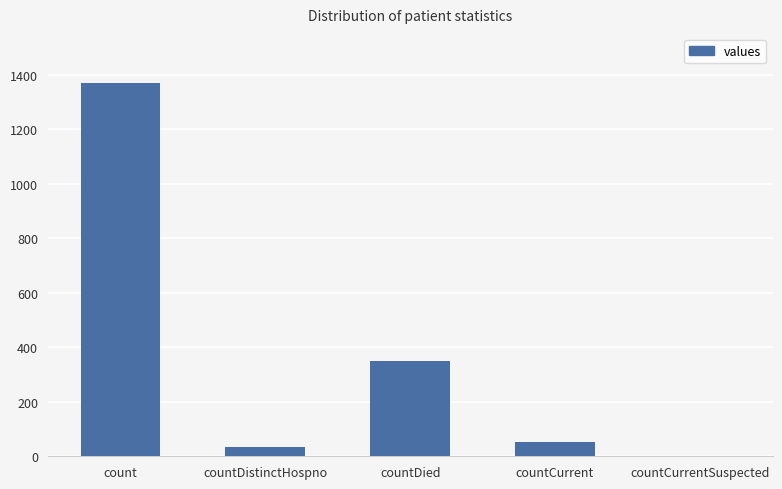

Count the number of categories in the chart.

5